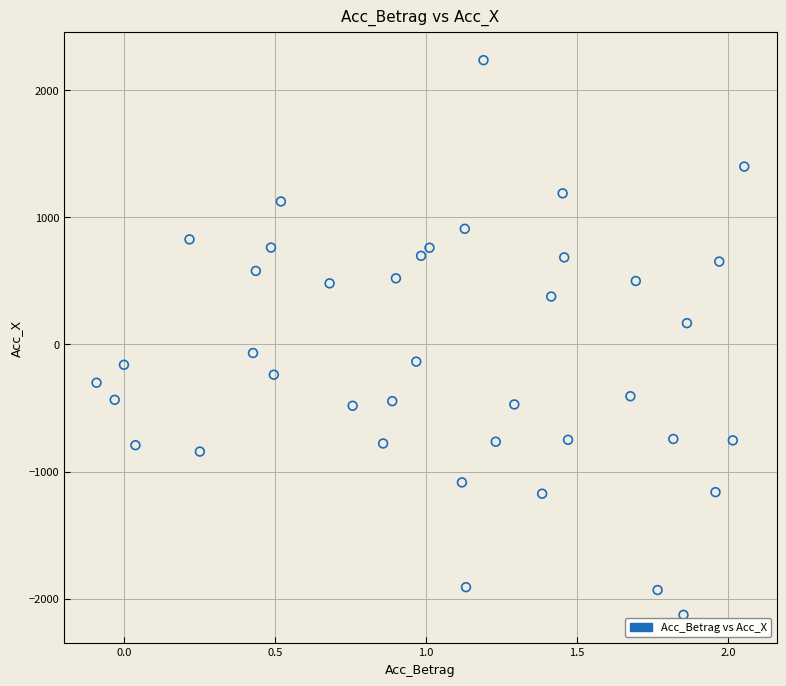

What is the range of X values (max minus min)?

2.1